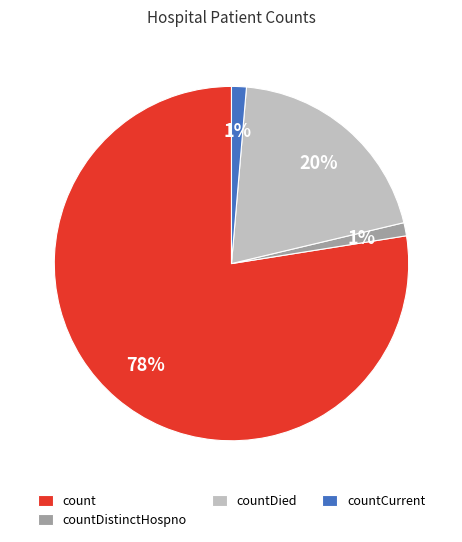

Is it true that countDied is 13% of the pie?

False